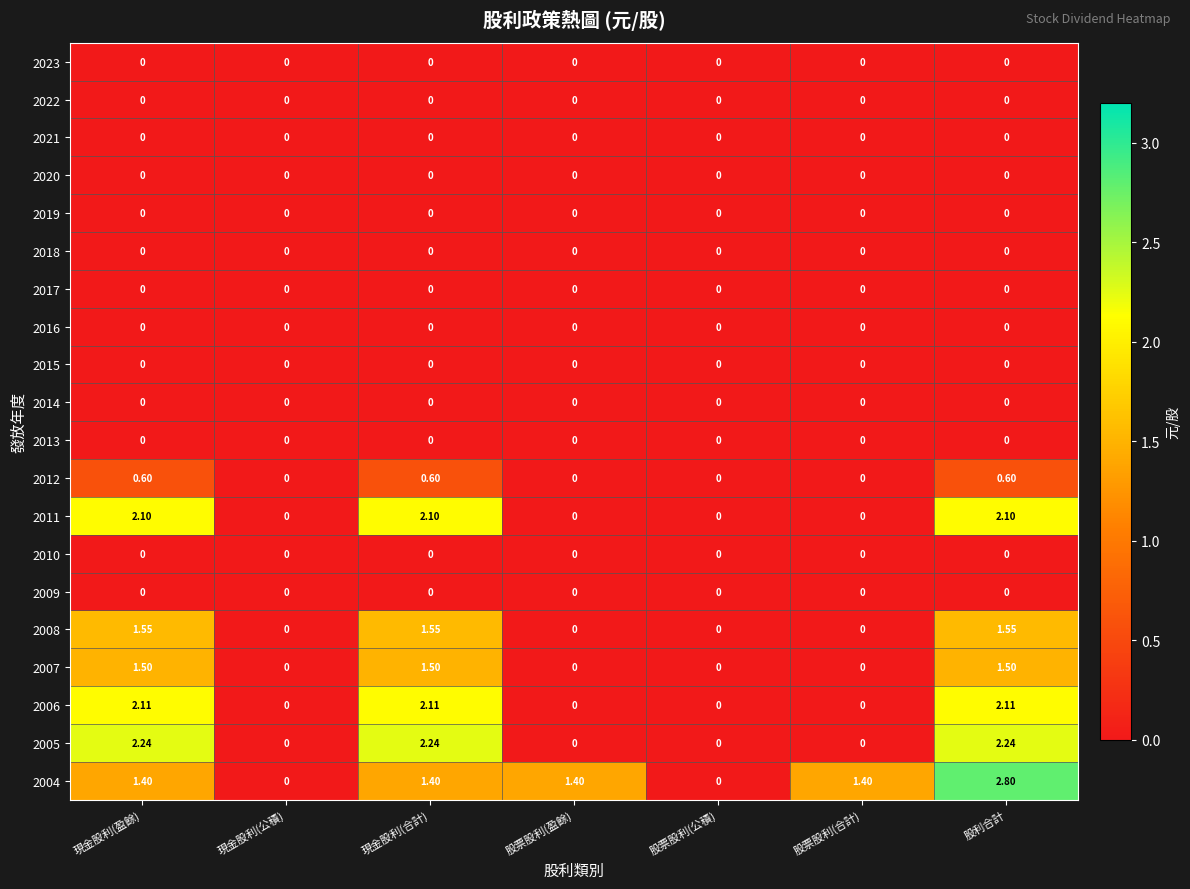

At which category is the sum across all series the highest?

股利合計